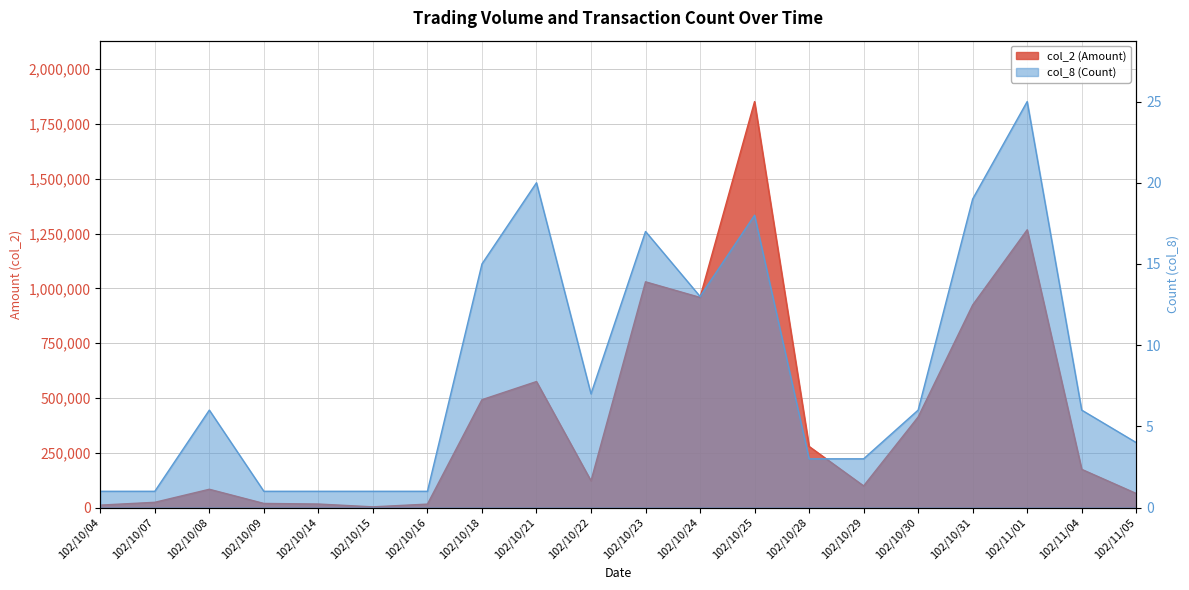

What is the total value across all series at 102/10/25?

1852088